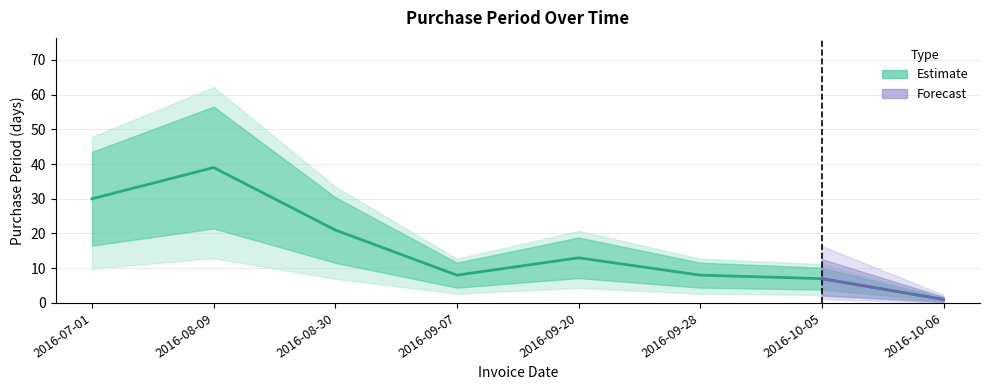

Count the number of data series in this chart.

1